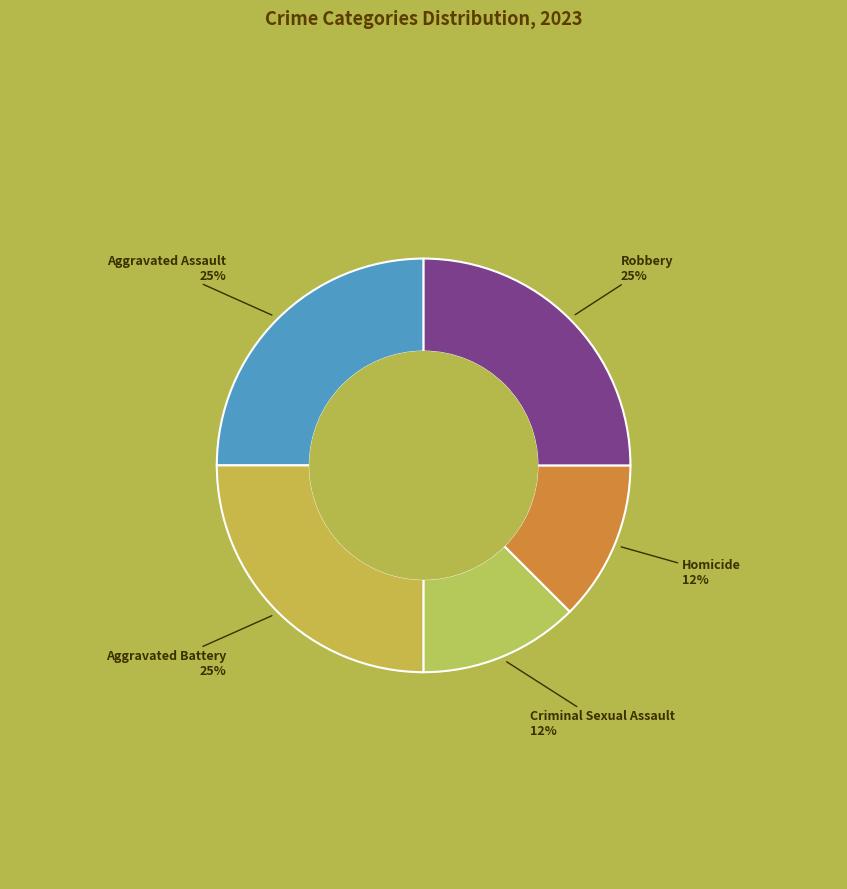

Count the number of slices in the pie.

5